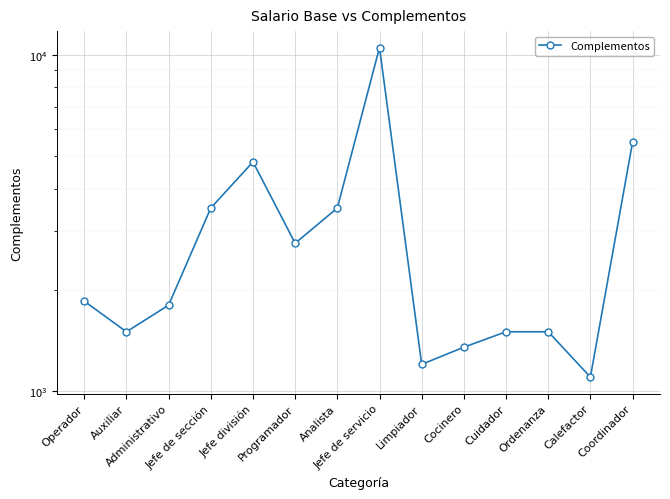

The value at Operador is 1850. True or false?

True